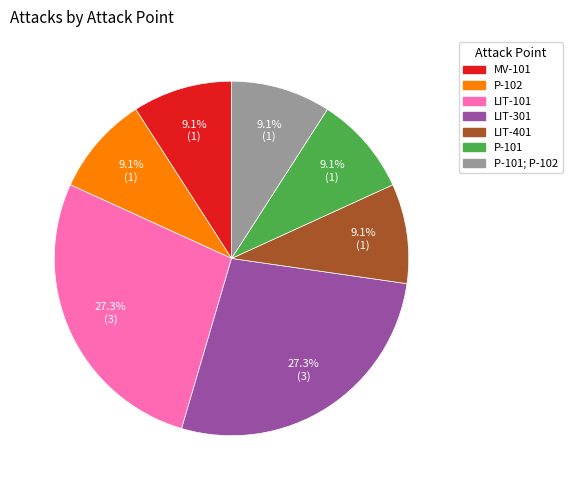

Count the number of slices in the pie.

7